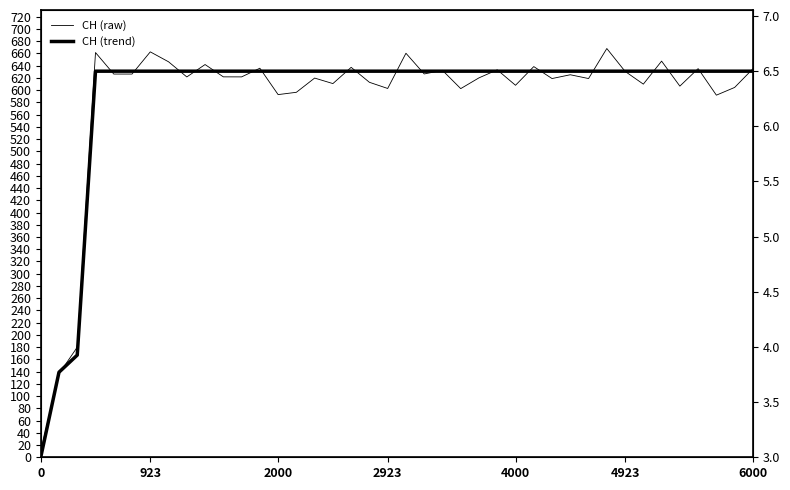

Is this an area chart (filled region under the line)?

No